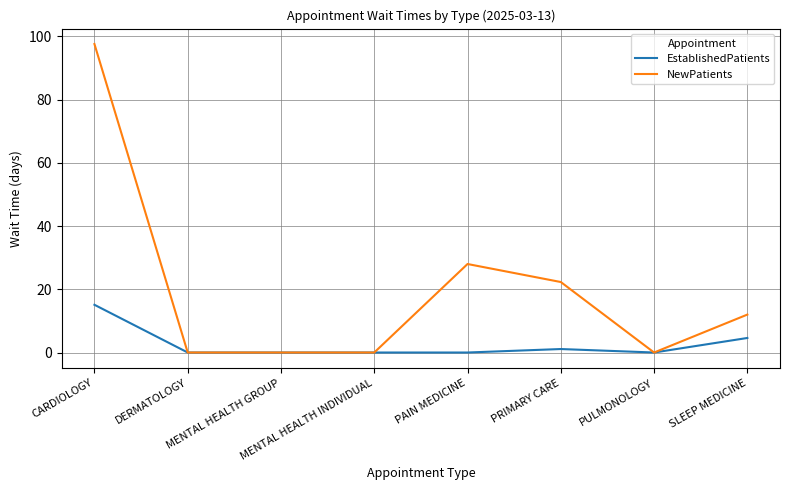

Where is EstablishedPatients nearest to the value 7?

SLEEP MEDICINE